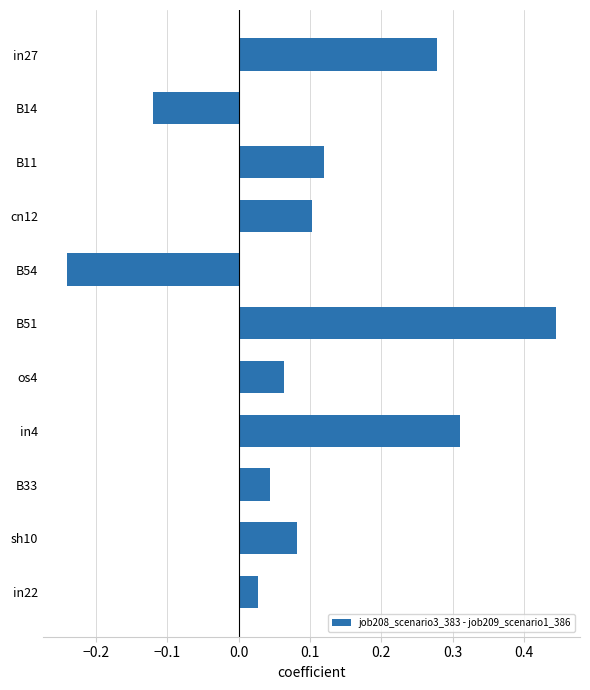

True or false: the data shows 0.0 at cn12.

False